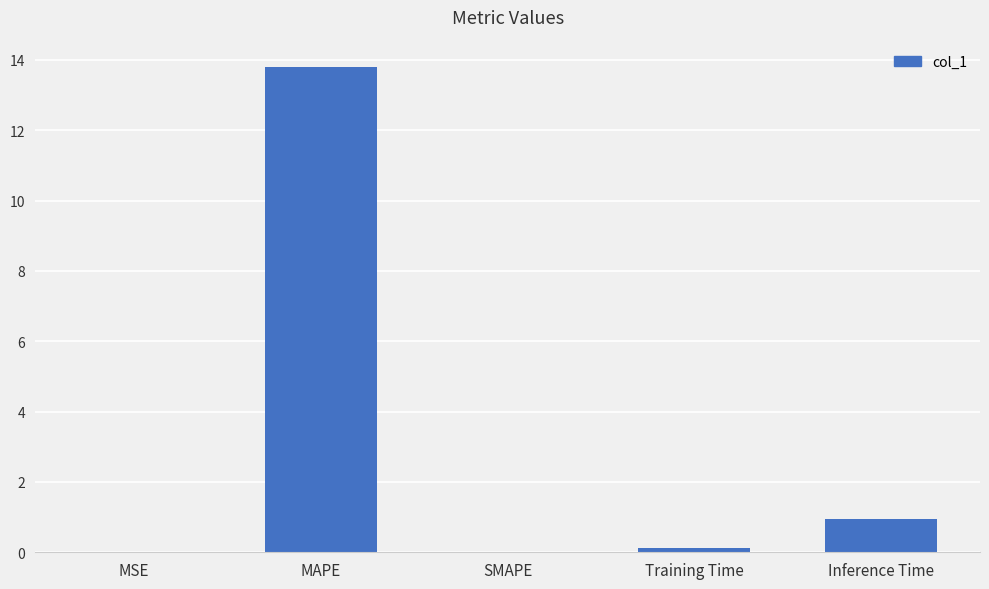

The value at SMAPE is 0.0. True or false?

True